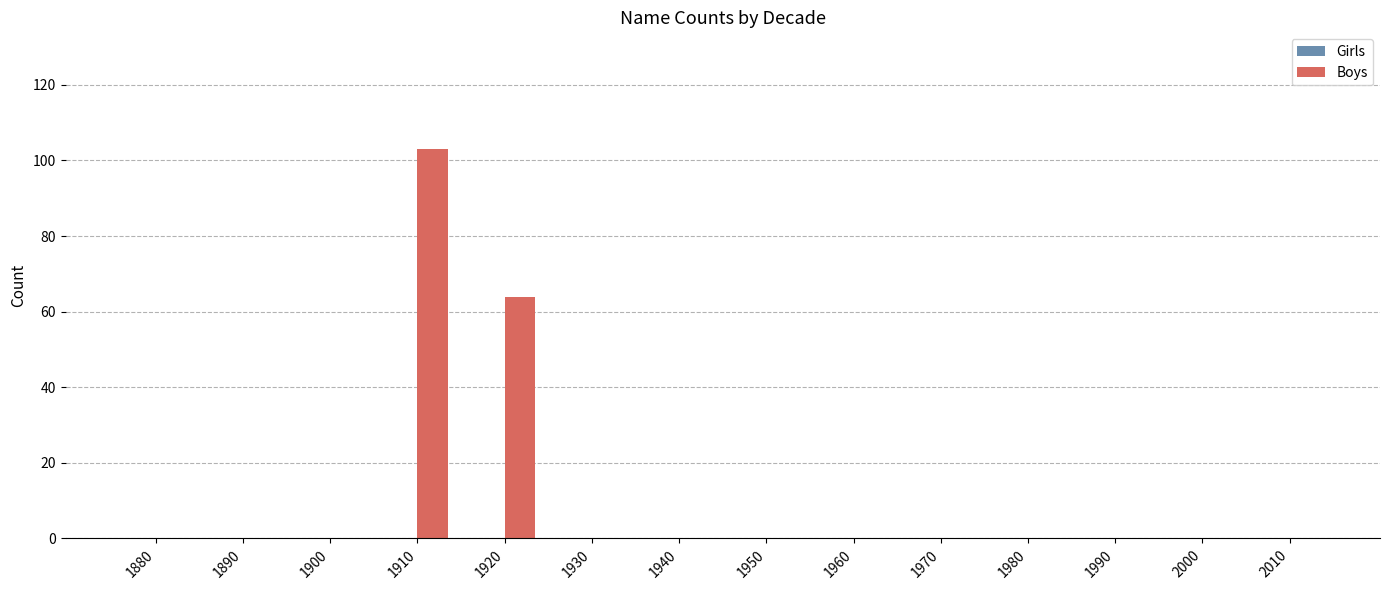

At which label is the value closest to 51?

1920